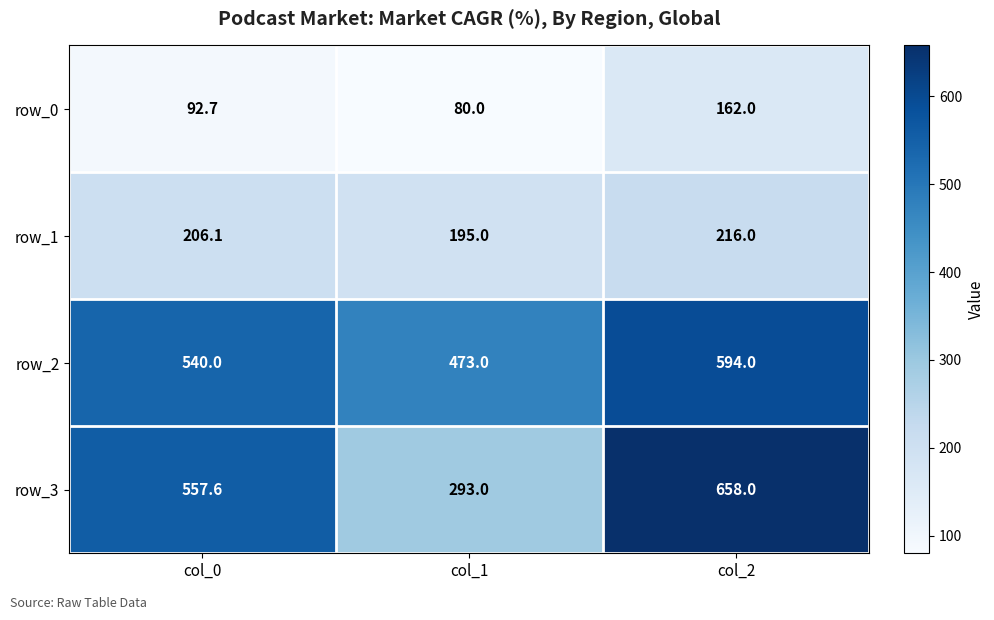

Which category has the highest value in the row_2 series?

col_2